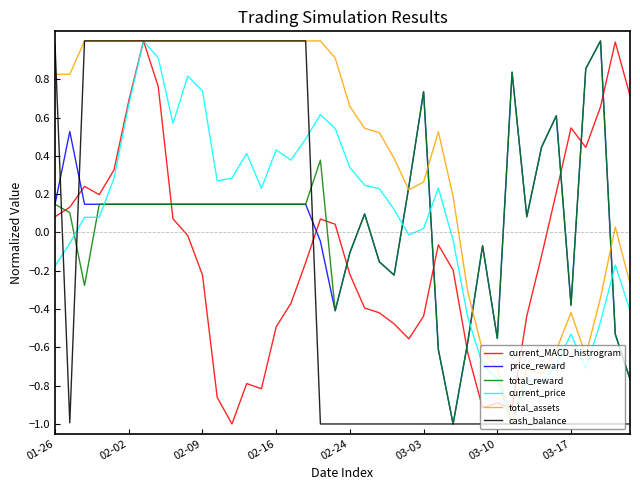

Does the chart have visible grid lines?

No